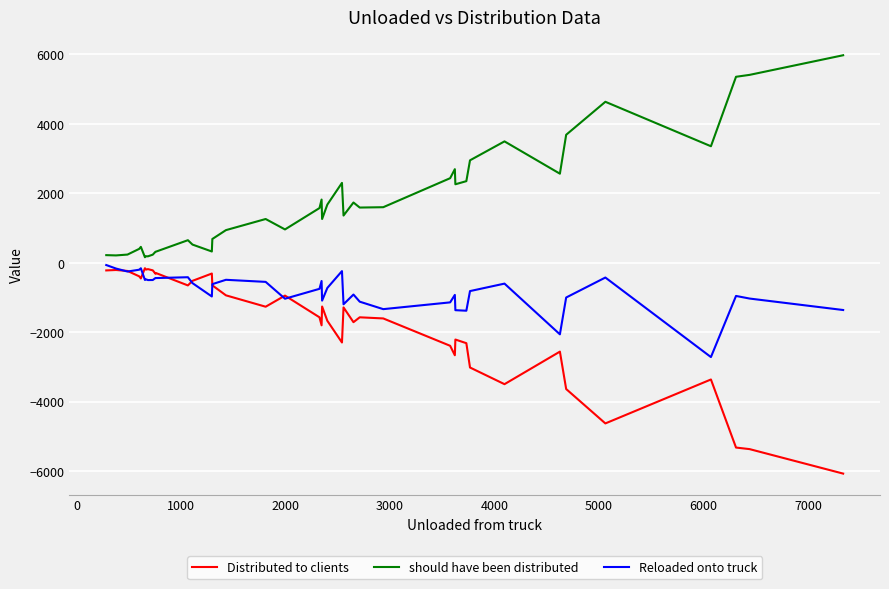

Which series has the largest total across all categories?

should have been distributed